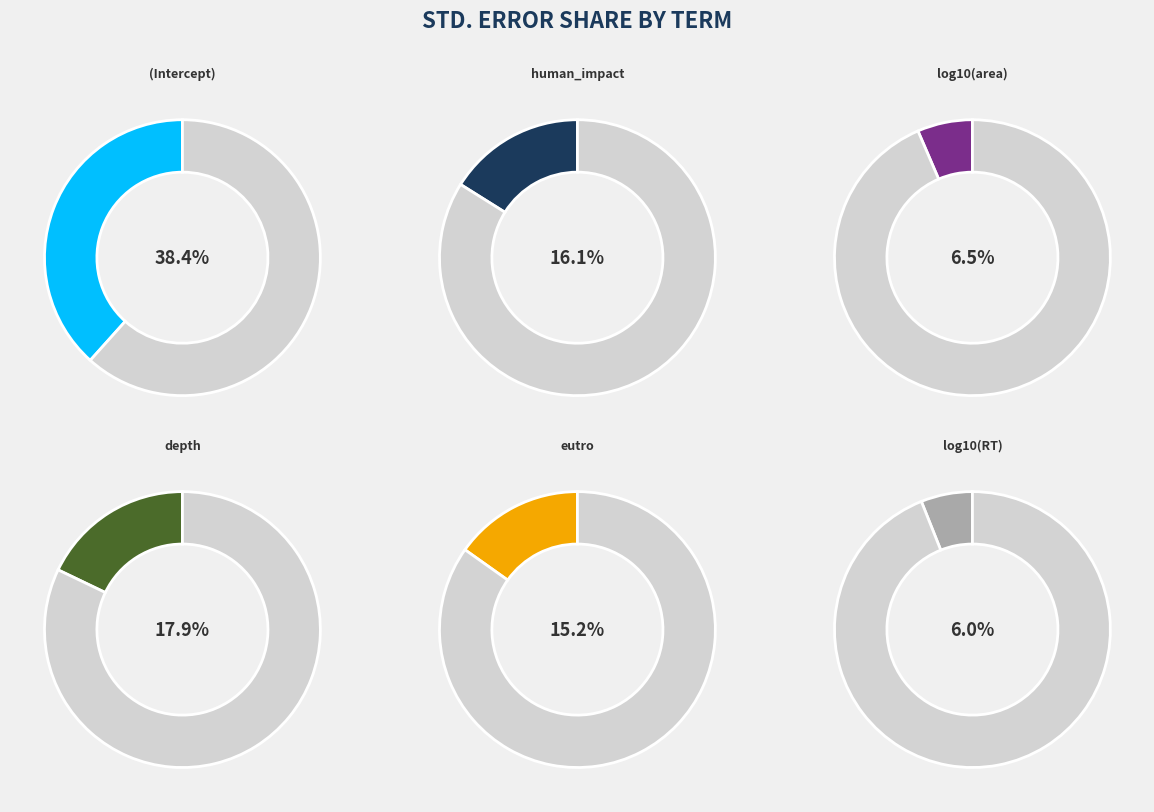

Combined, do log10(RT) and depth account for over 50%?

No